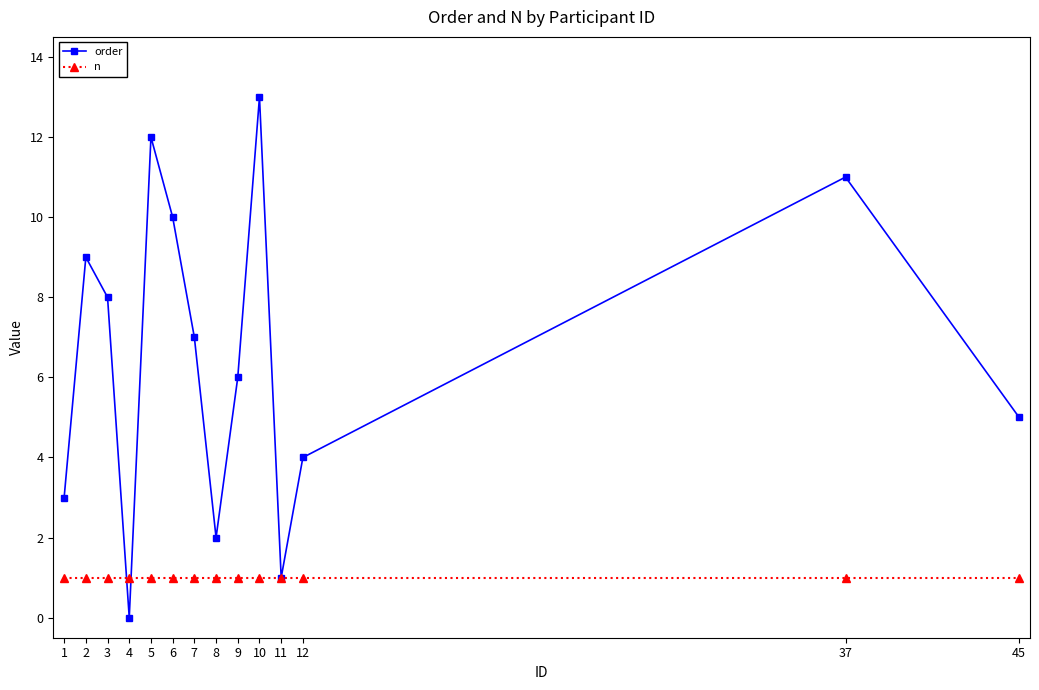

Rank the categories by order value from lowest to highest.

4, 11, 8, 1, 12, 45, 9, 7, 3, 2, 6, 37, 5, 10